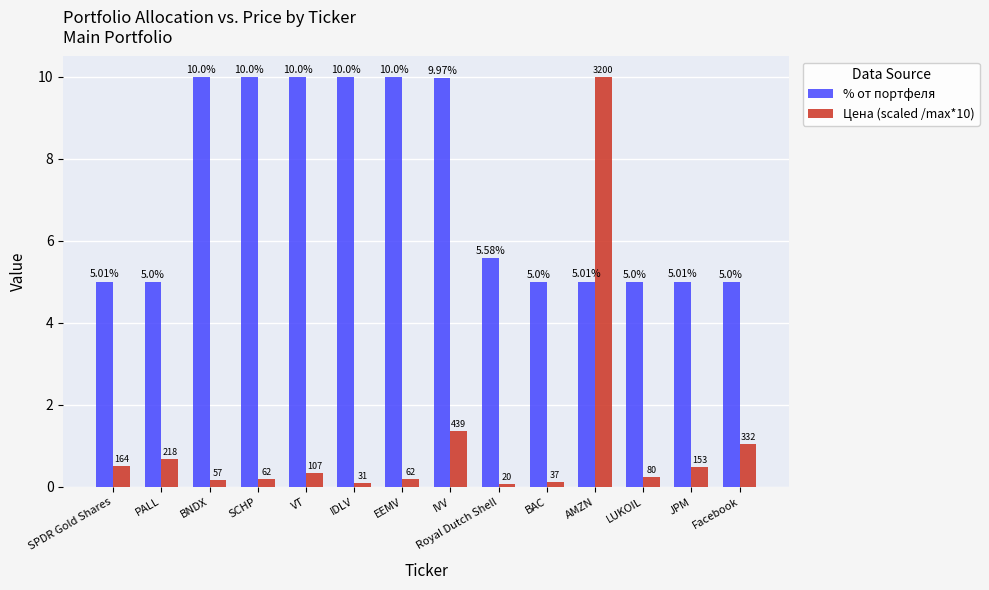

True or false: Цена (scaled /max*10) has a value of 10.0 at AMZN.

True